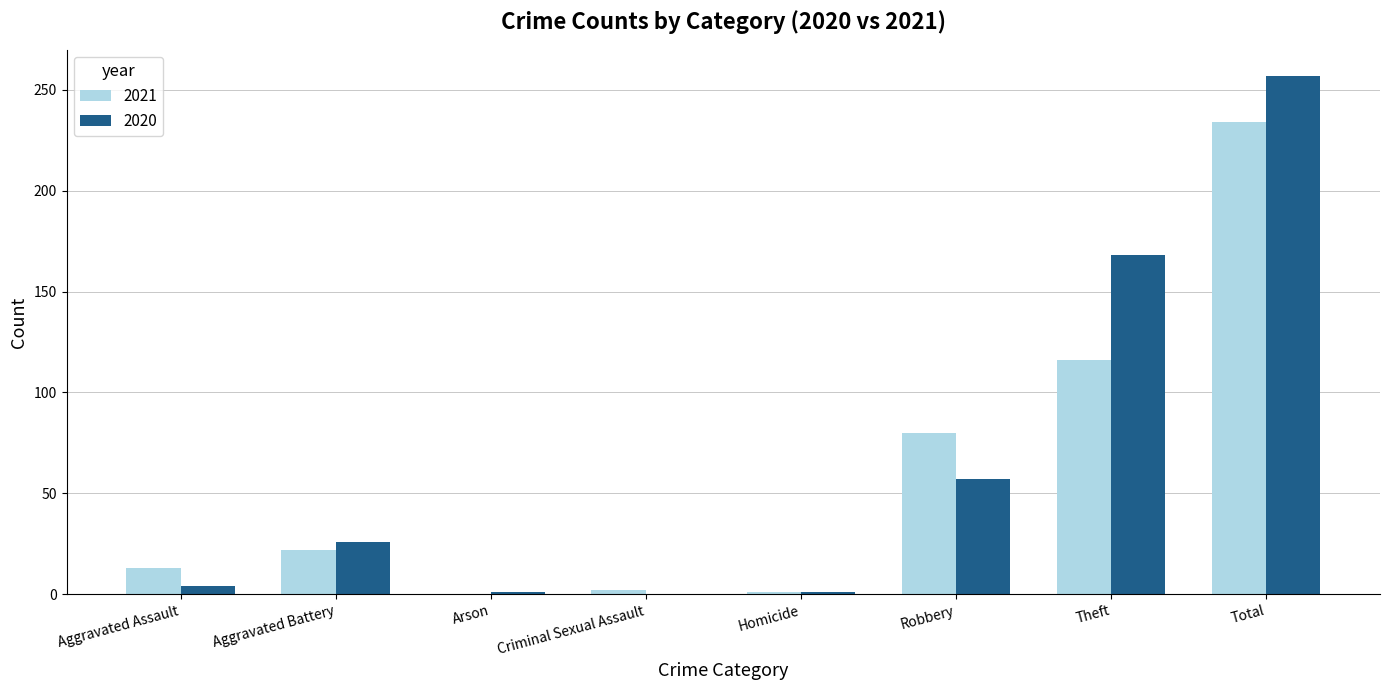

At which category is the sum across all series the highest?

Total